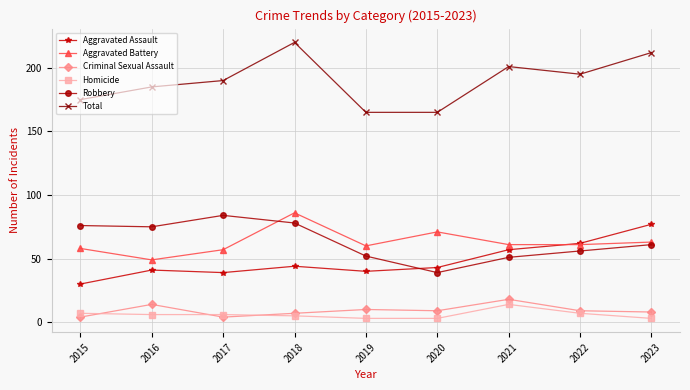

At which label does Homicide first exceed 6?

2015